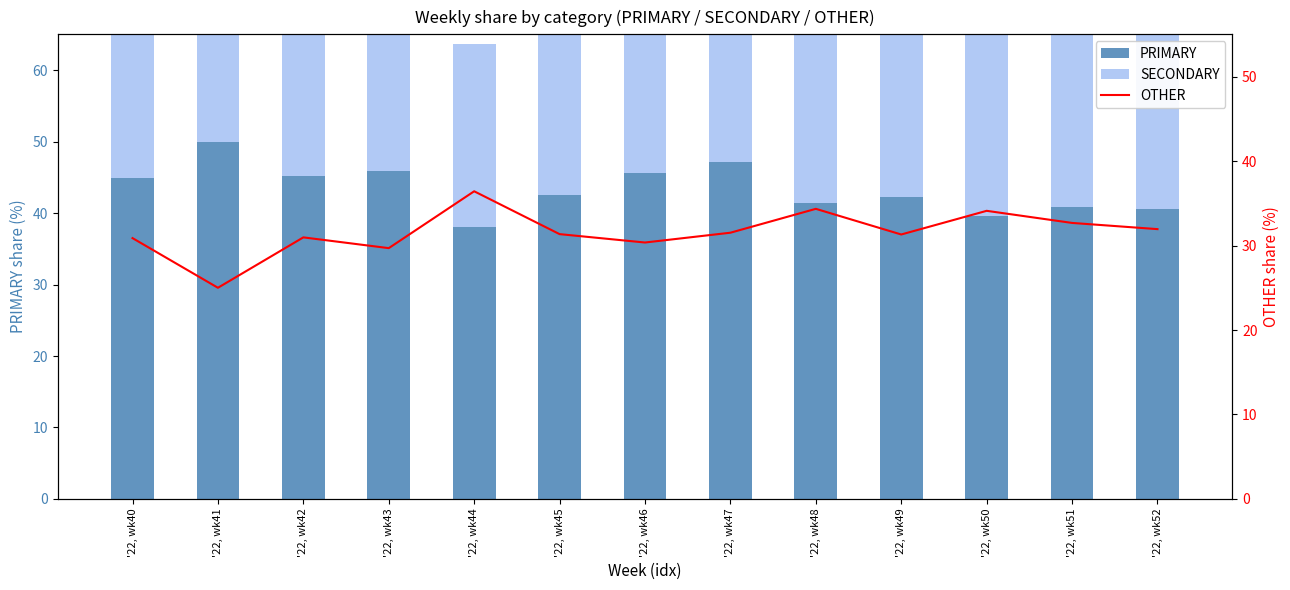

What is the average value of the PRIMARY series?

43.4